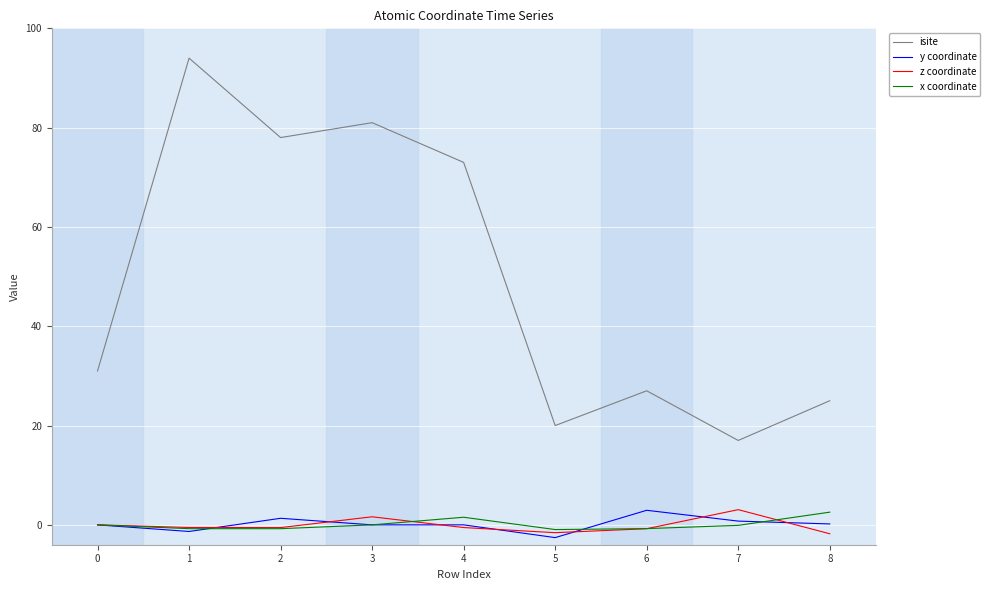

Which series changed the most between 1 and 8?

isite